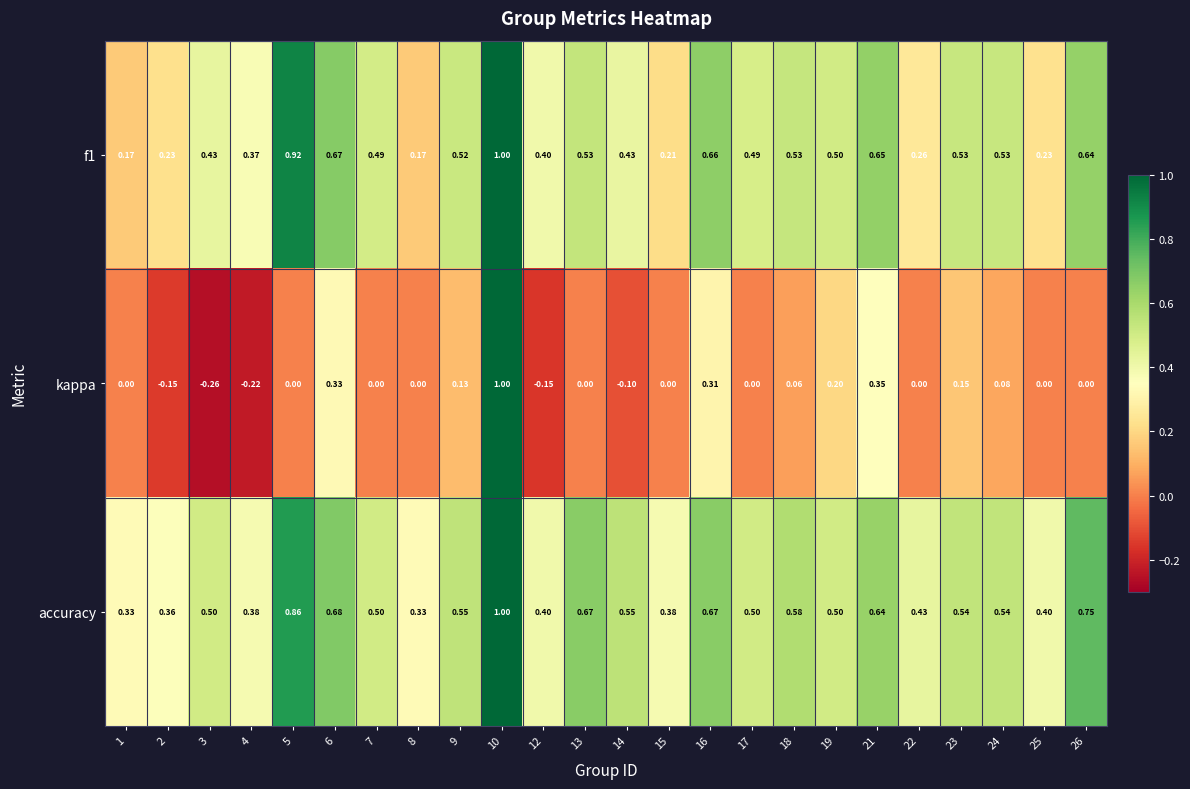

Which series changed the most between 7 and 19?

kappa